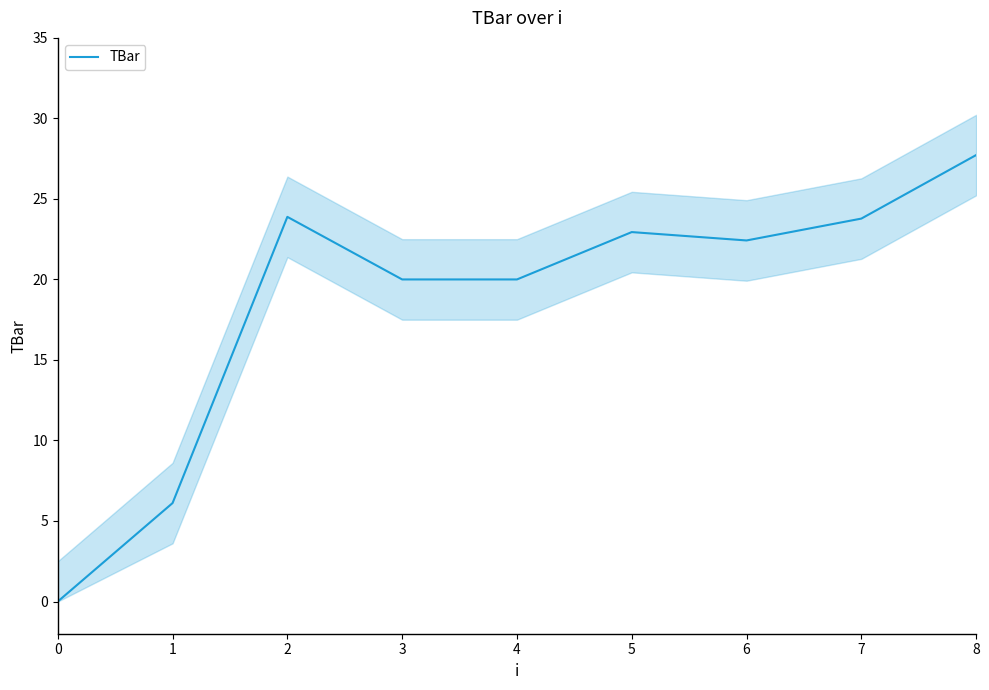

Reading left to right, what are all the values shown in this chart?

0=0.0	1=6.1	2=23.9	3=20.0	4=20.0	5=22.9	6=22.4	7=23.8	8=27.7